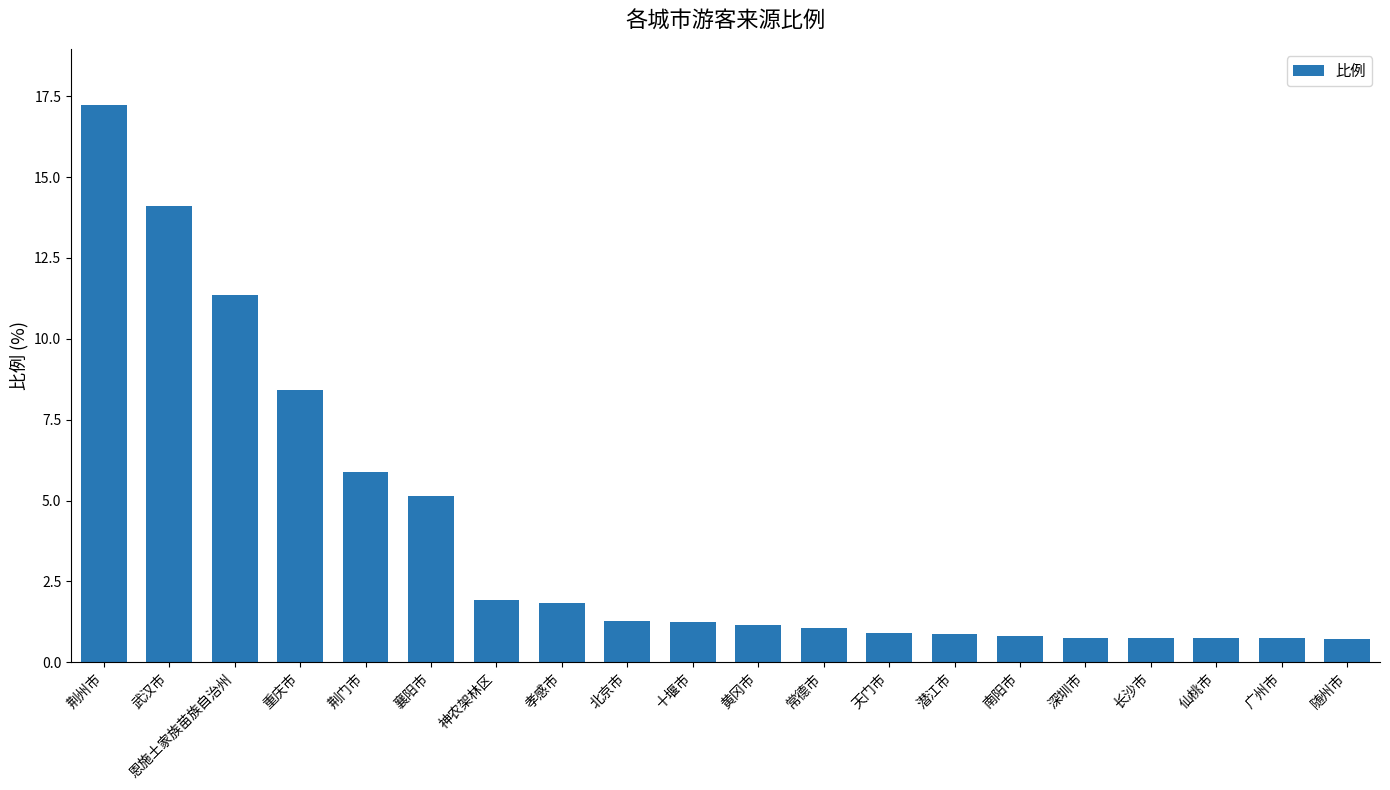

What is the maximum value shown in the chart?

17.2